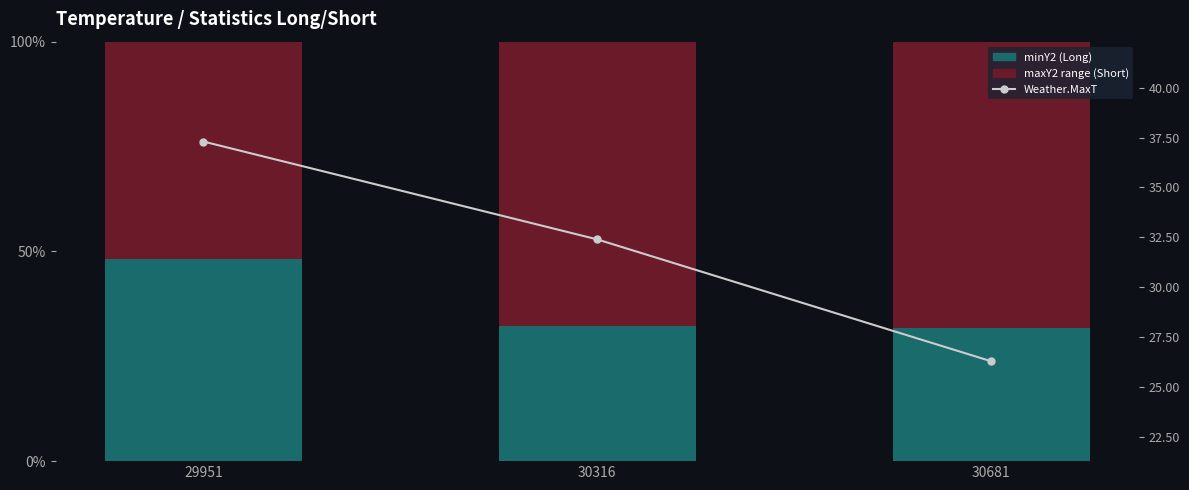

Reading left to right, extract all data points from this chart.

minY2: 48.3	32.1	31.6
maxY2 range: 51.7	67.9	68.4
Weather.MaxT: 37.3	32.4	26.3